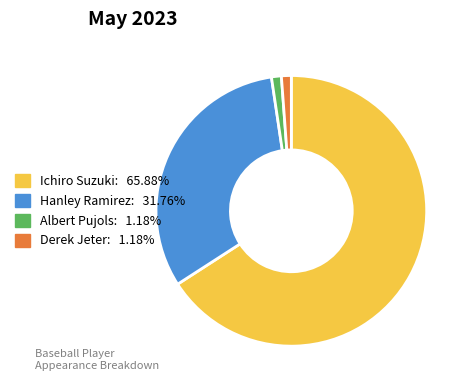

Which slice represents more than half of the pie?

Ichiro Suzuki